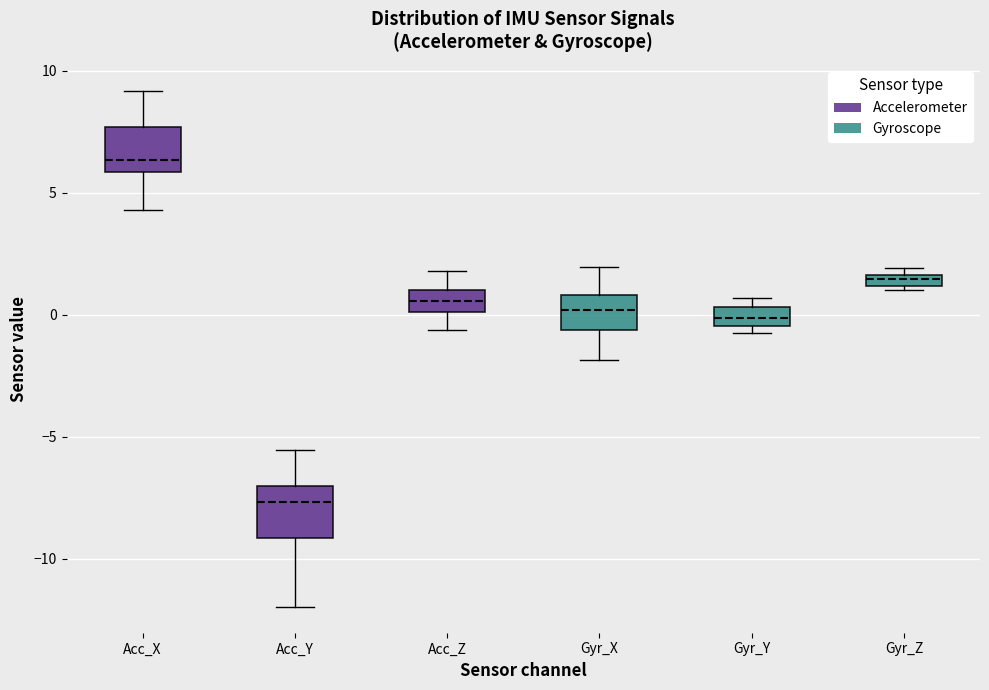

Which box has the lowest median line?

Acc_Y